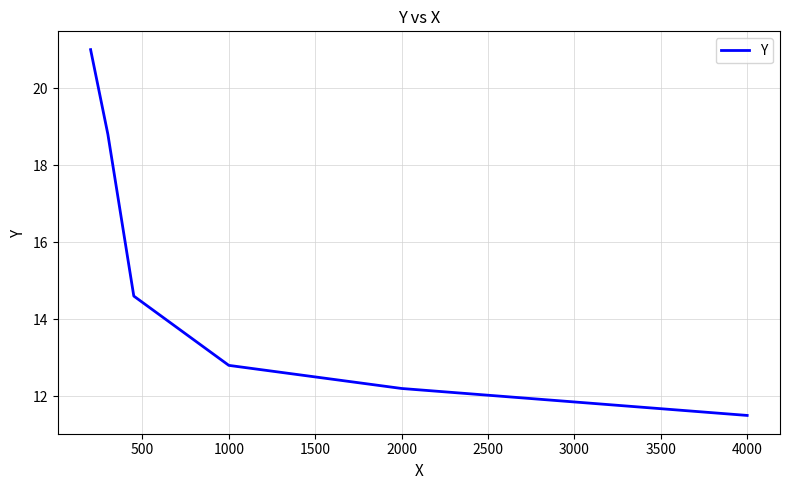

What is the average value?

15.2